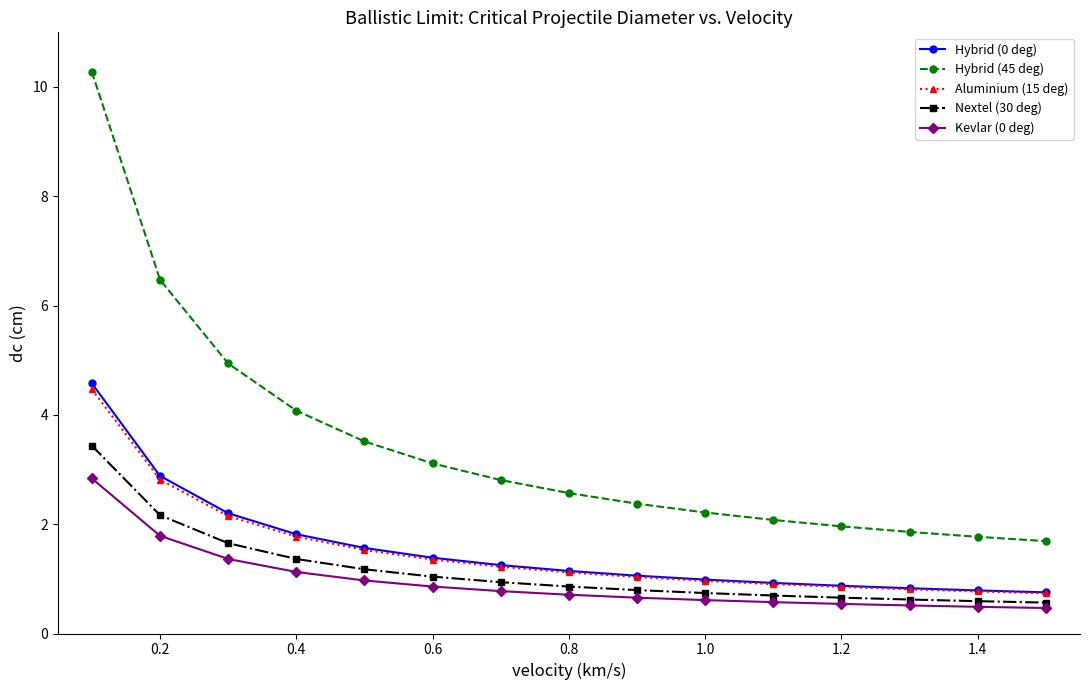

Which series has the largest total across all categories?

Hybrid (45 deg)